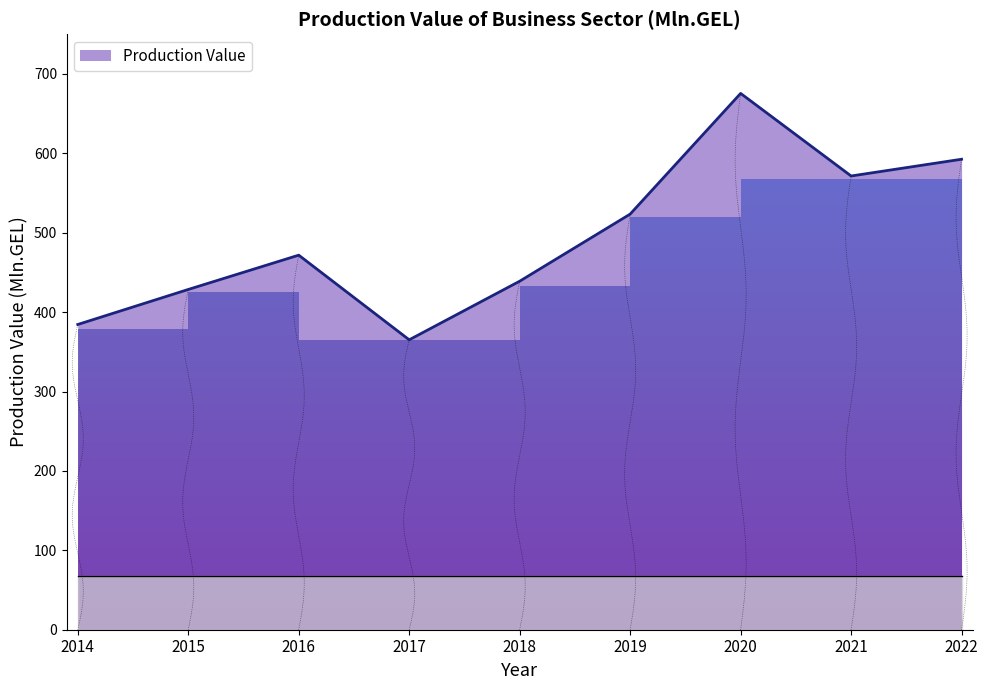

Reading left to right, extract all data points from this chart.

2014=384.4	2015=428.5	2016=471.7	2017=365.1	2018=438.9	2019=523.4	2020=675.4	2021=571.4	2022=592.5